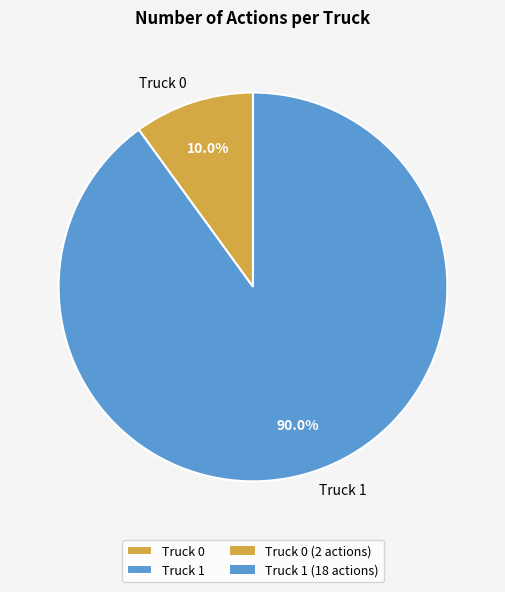

The Truck 0 slice represents 10% of the pie. True or false?

True